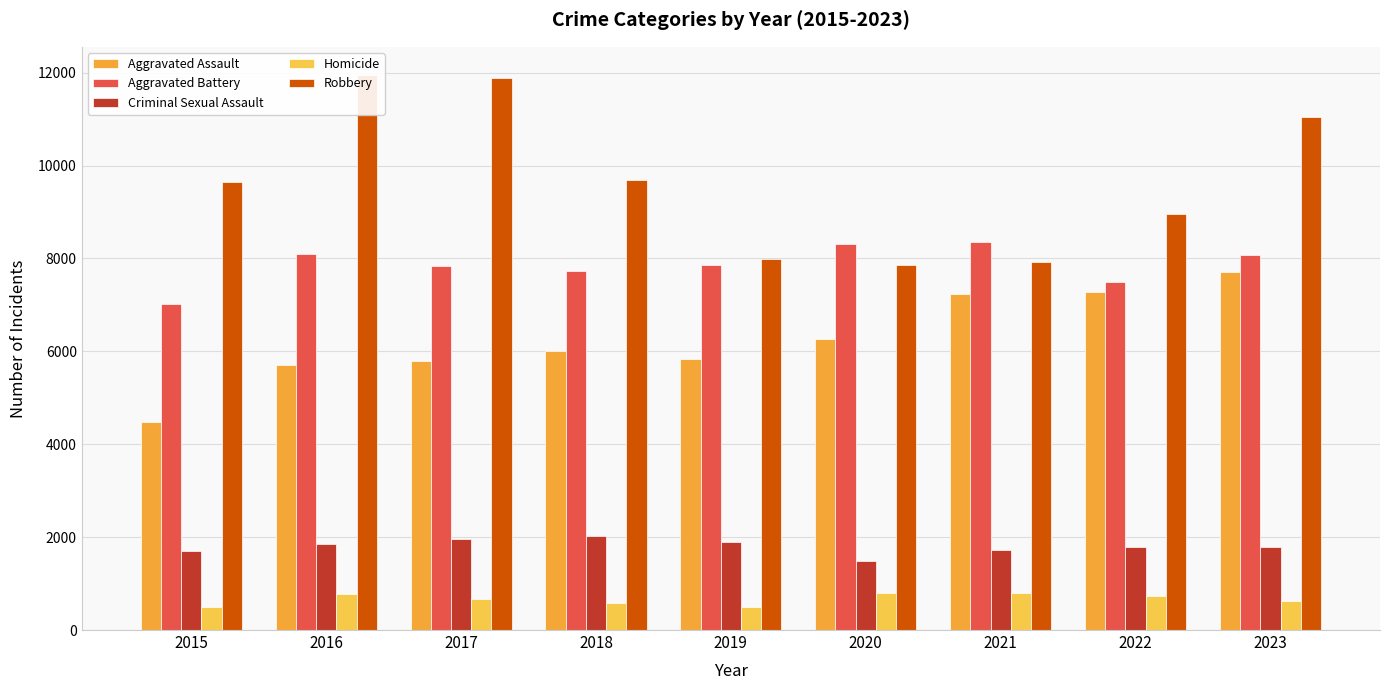

At how many categories does at least one series exceed 3028?

9